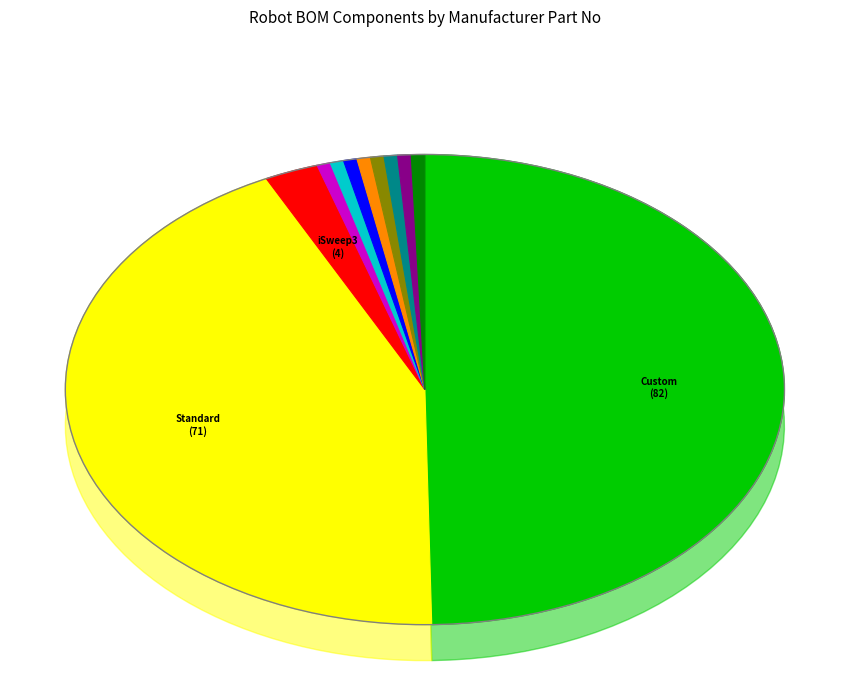

True or false: iSweep3 accounts for 2% of the total.

True